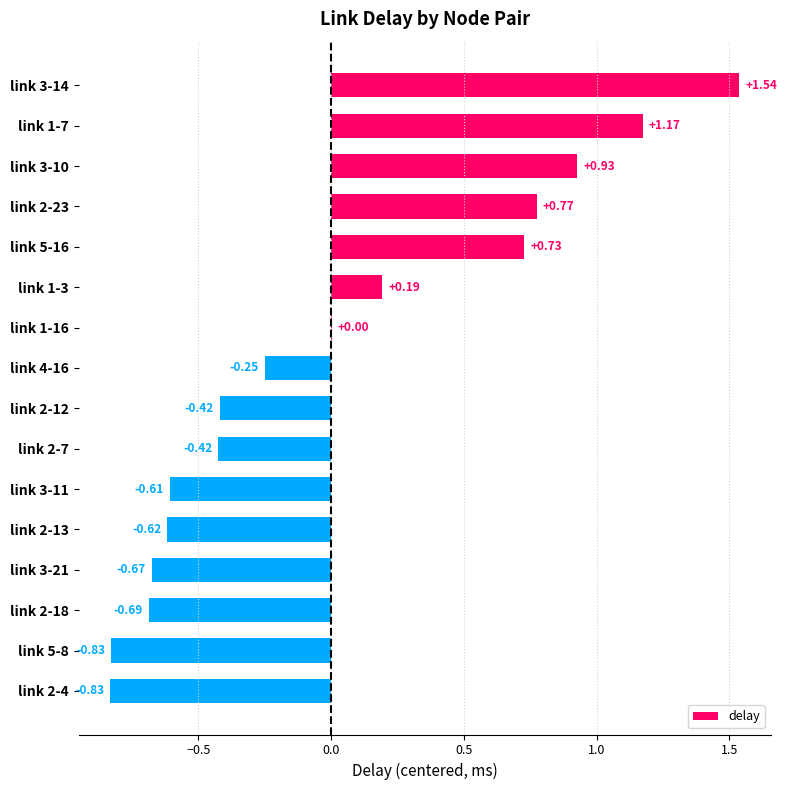

What is the sum of the values at link 2-12 and link 5-8?

-1.2